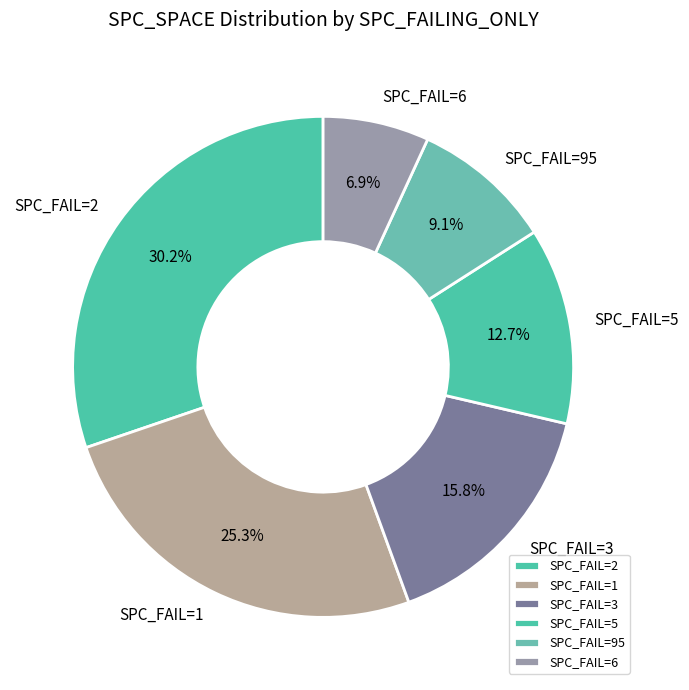

Which category has the smallest portion of the pie?

SPC_FAIL=6